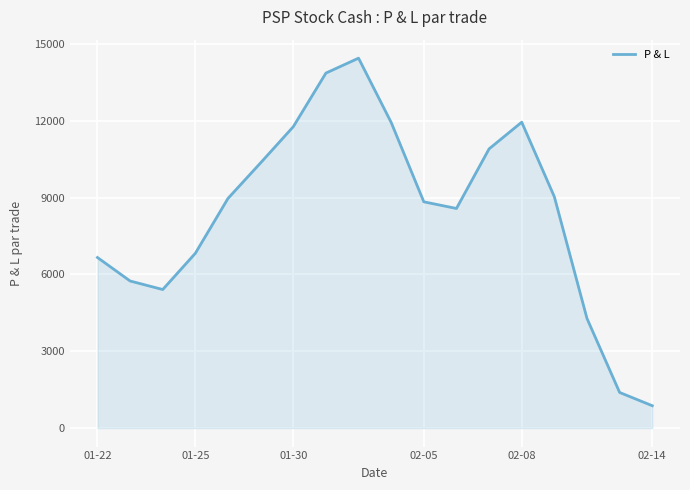

What is the difference between the maximum and minimum values?

13572.7